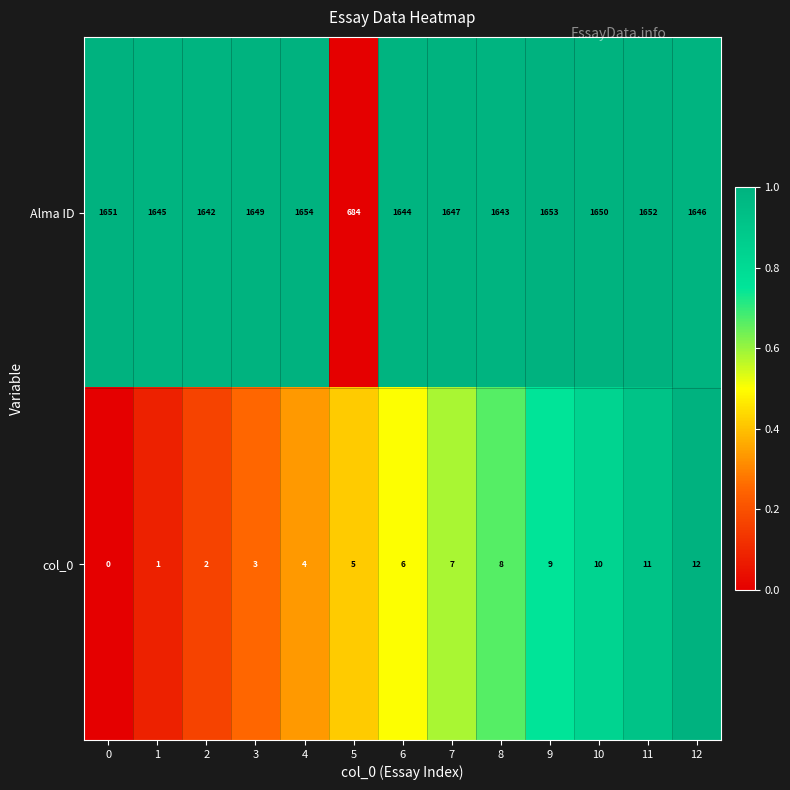

What is the approximate value of Alma ID at 0?

1651